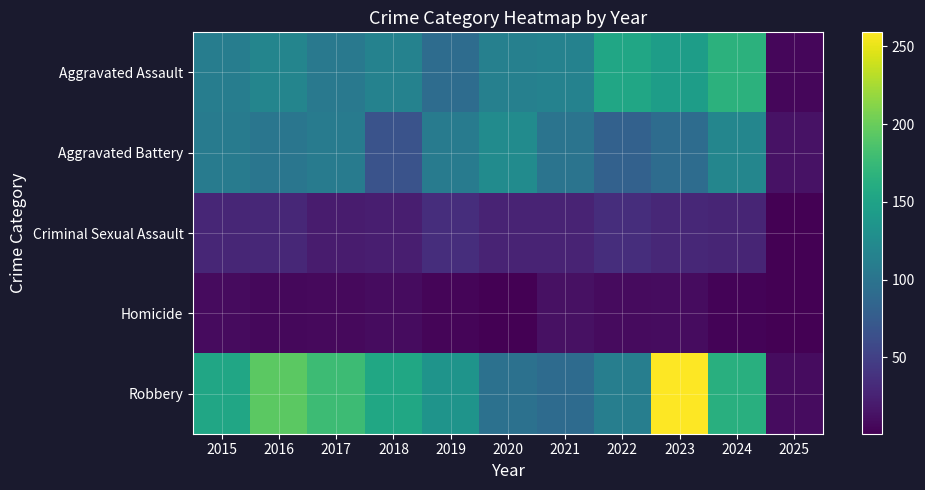

How many series are shown in this chart?

5